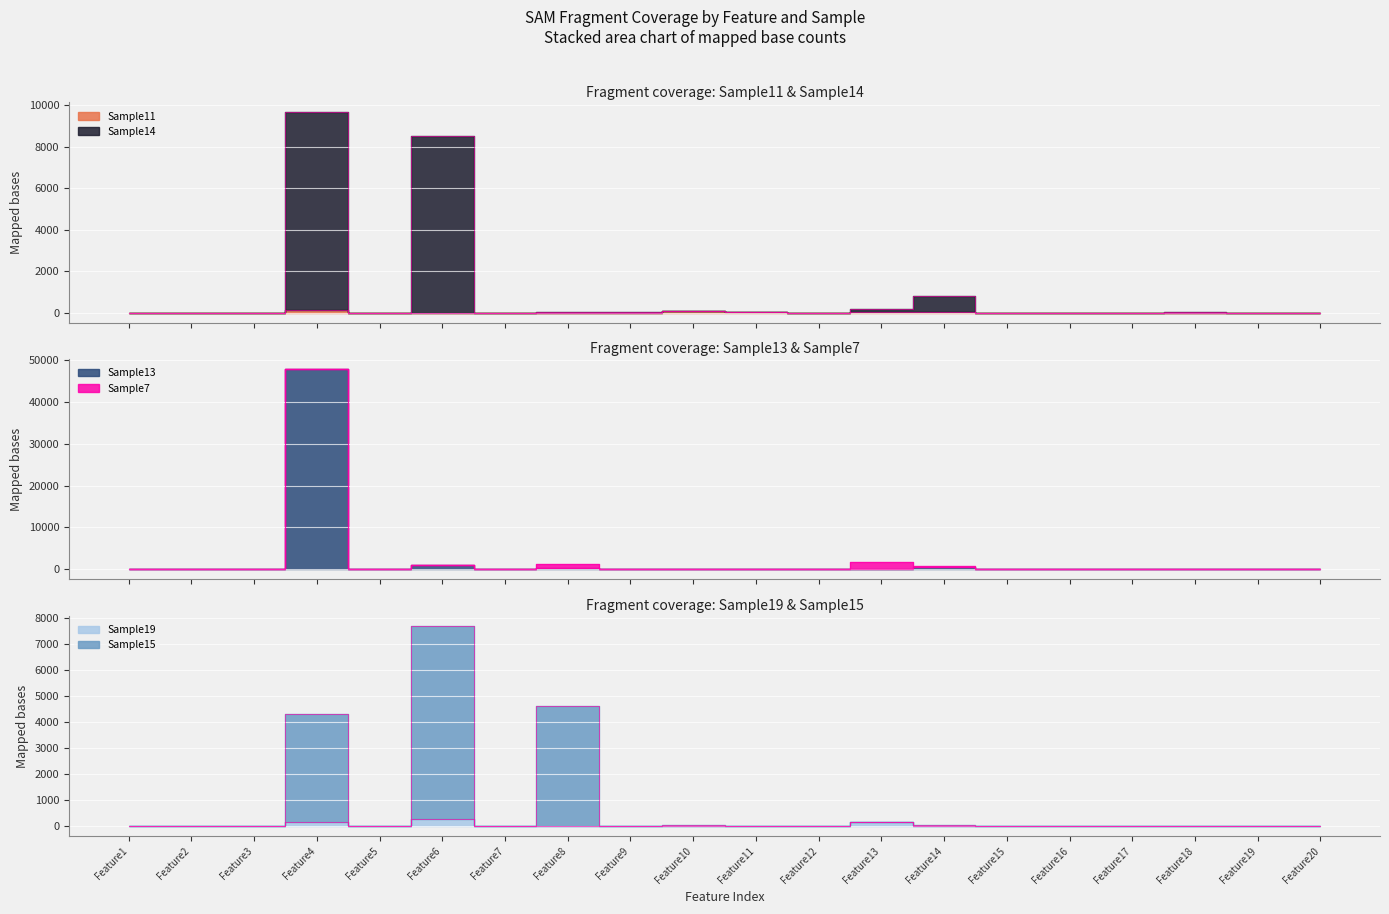

Which series has the largest total across all categories?

Sample13